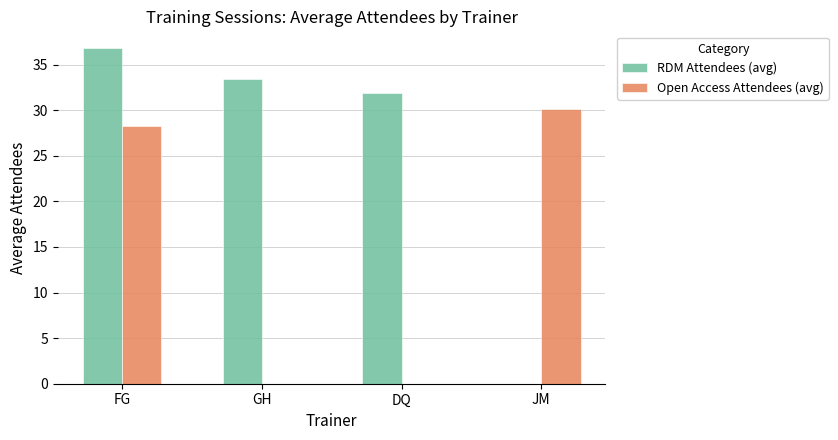

The RDM Attendees (avg) series shows 55.6 at DQ. True or false?

False